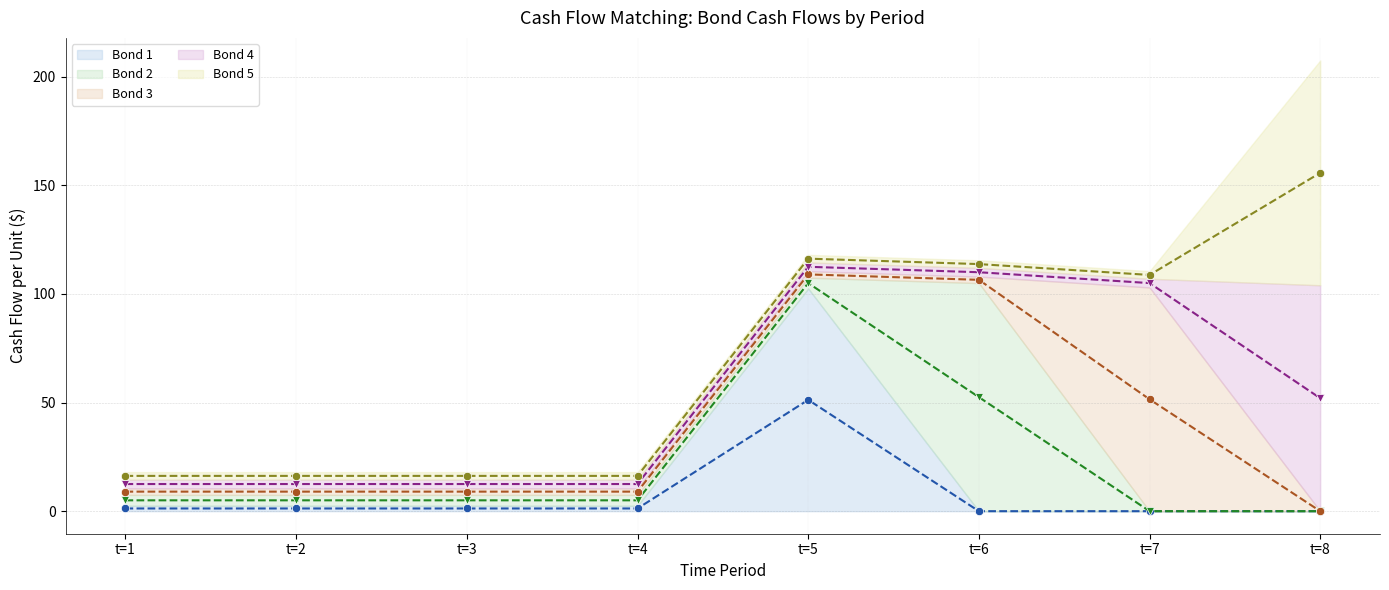

Which series has the largest total across all categories?

Bond 5 (mid)